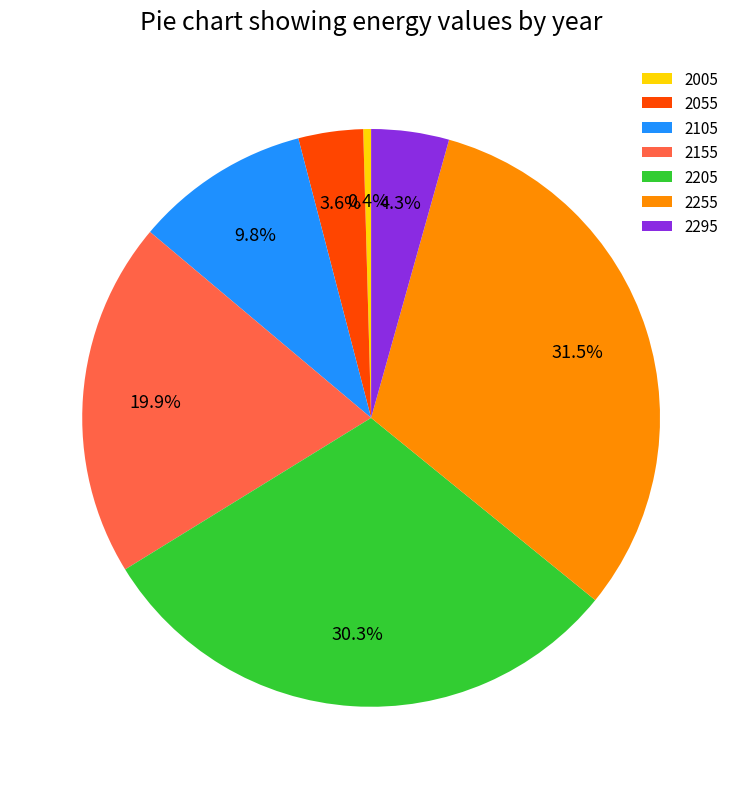

Which has a higher value, 2205 or 2155?

2205